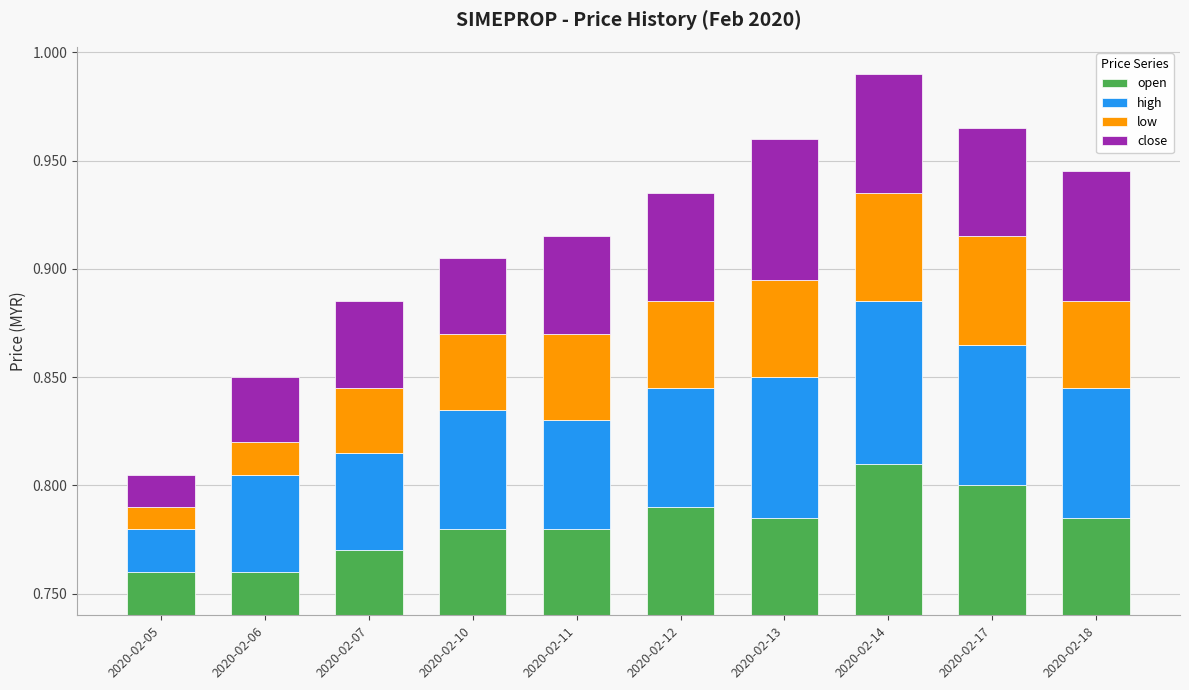

What is the value of the close bar at the 10th from the left?

0.1